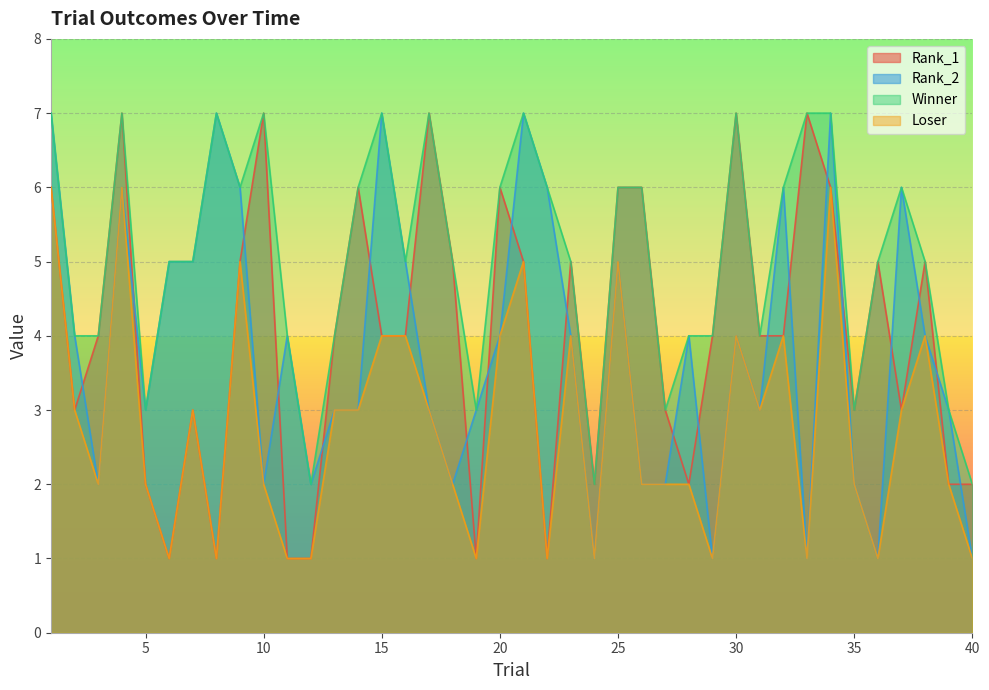

How many interior local valleys does the Rank_1 series have?

9